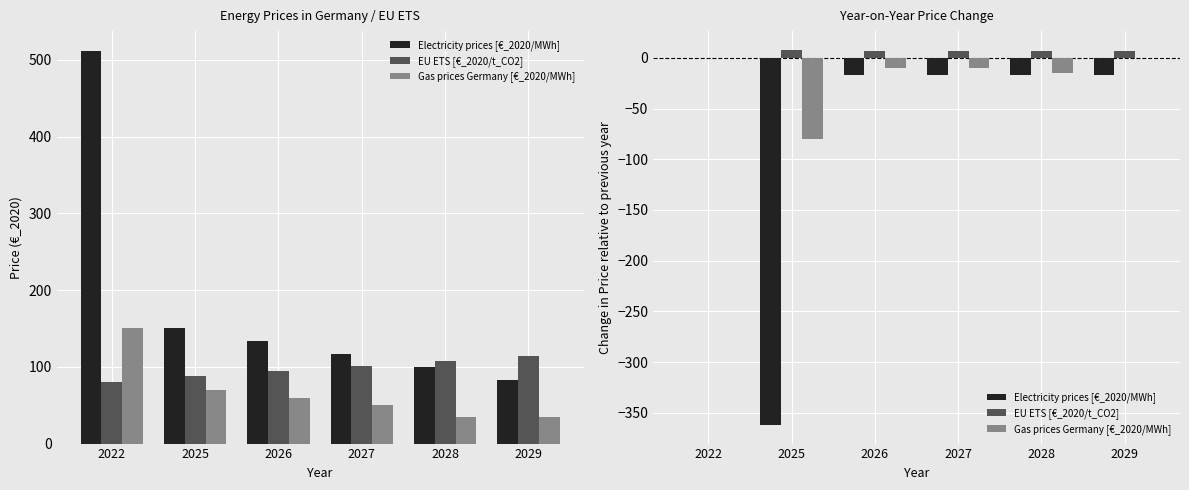

Between 2025 and 2022, which is larger?

2022